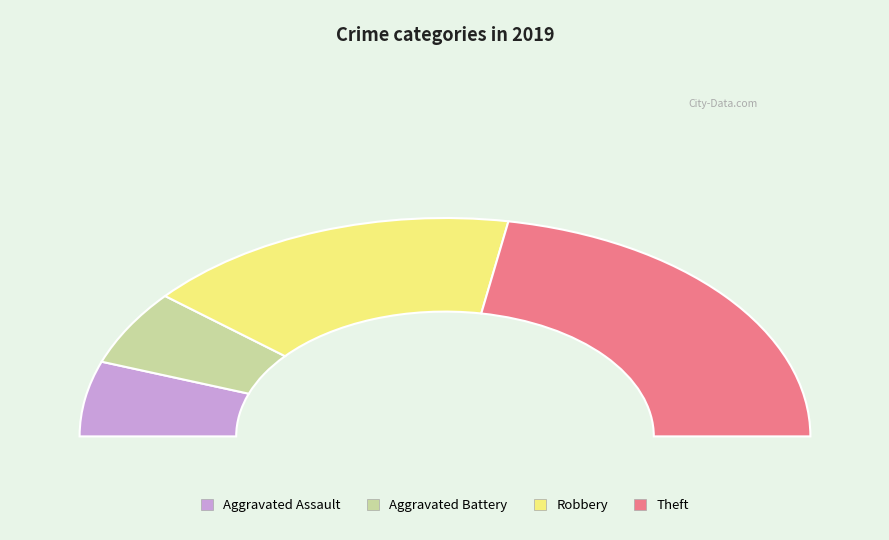

Do Robbery and Aggravated Assault together represent more than half of the pie?

No